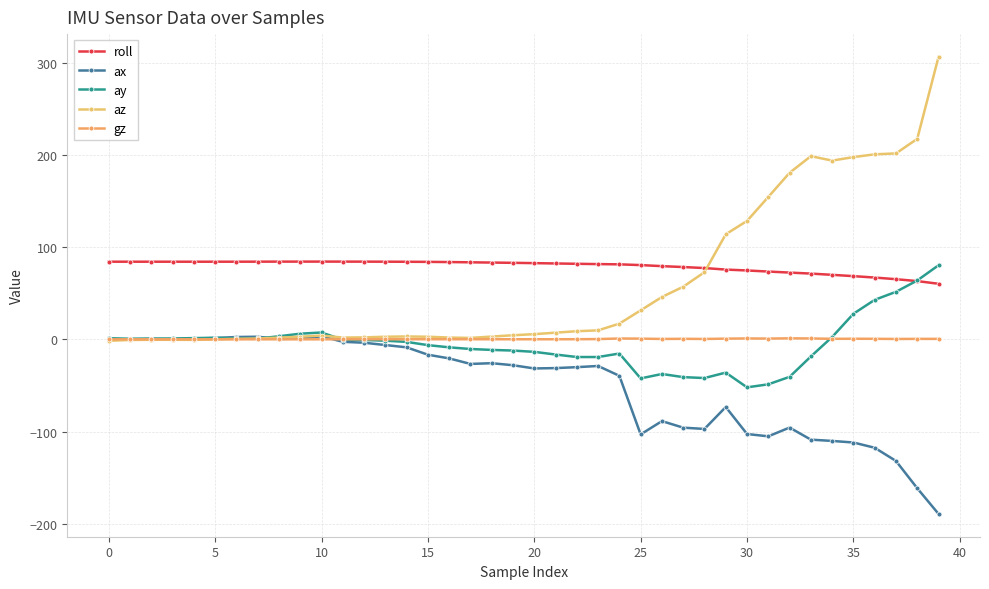

How many lines are shown in the chart?

5